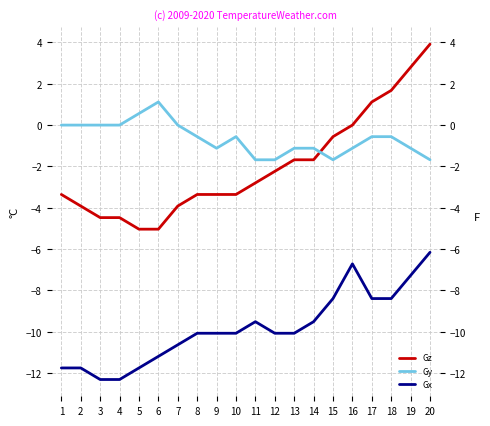

Where does the Gy series first go above 0?

5